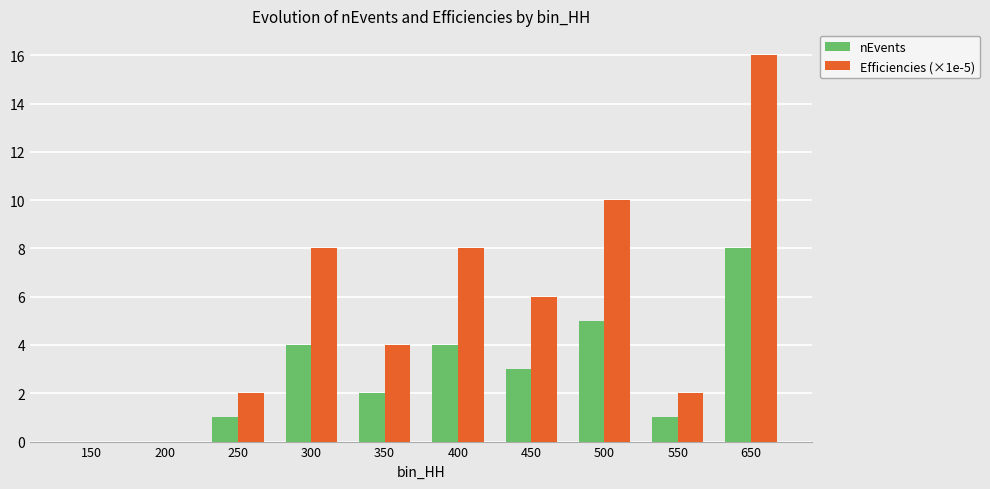

Which series has the widest spread of values?

Efficiencies (×1e-5)